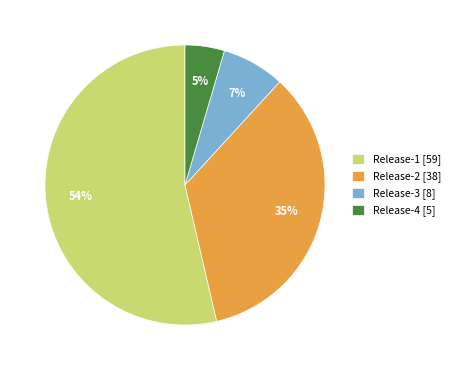

Does any single category account for the majority?

Yes